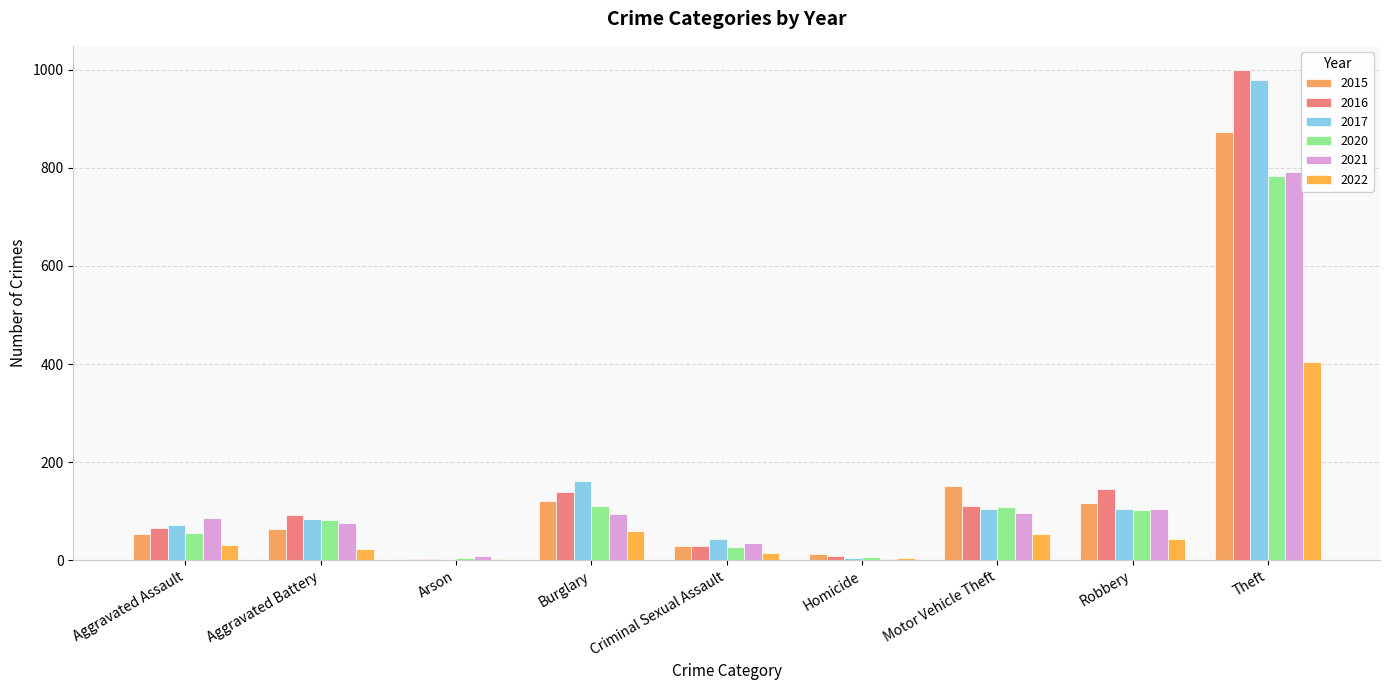

At which category is the sum across all series the highest?

Theft